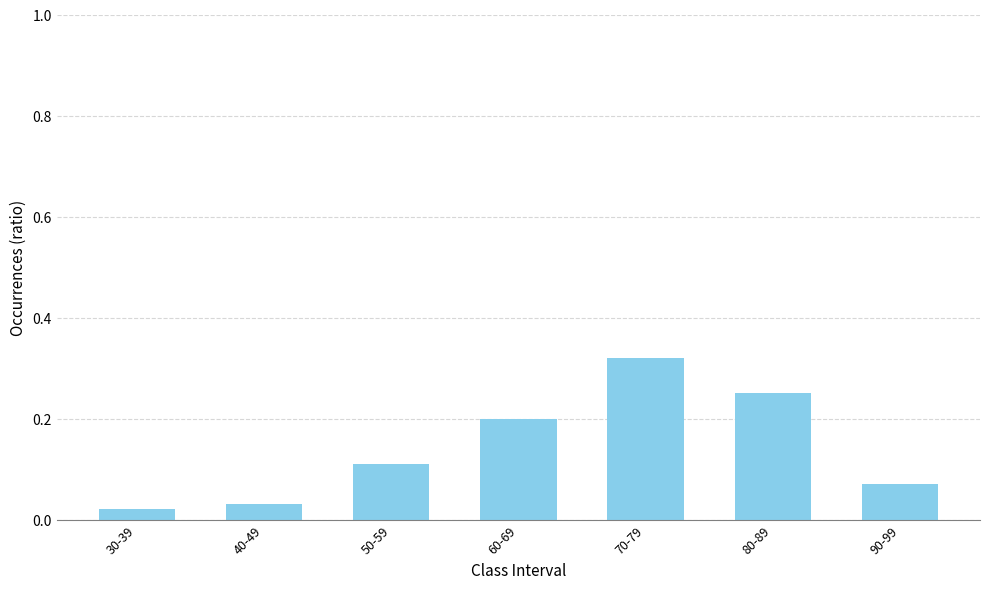

True or false: the data shows 0.1 at 80-89.

False